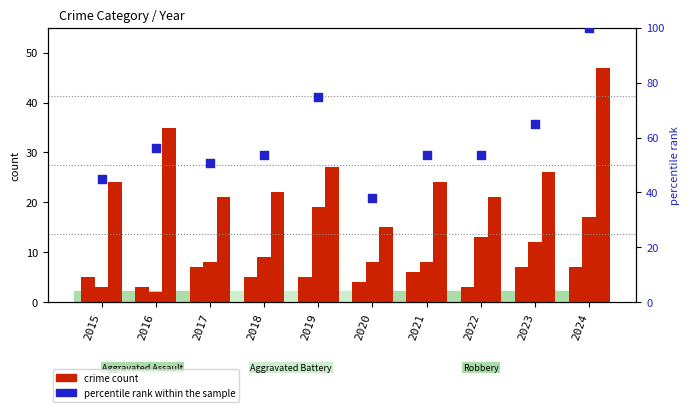

What is the total value across all series at 2023?

109.8